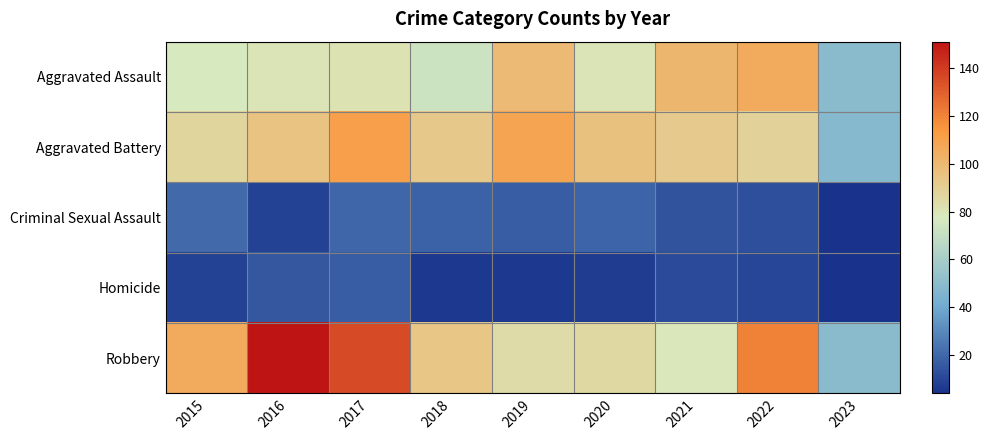

Between 2015 and 2022, which series saw the biggest shift?

Aggravated Assault